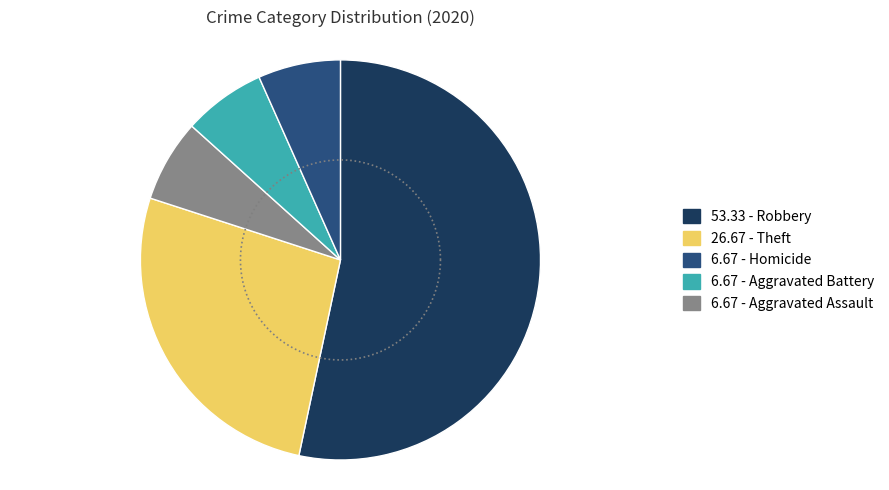

Which slice represents more than half of the pie?

Robbery